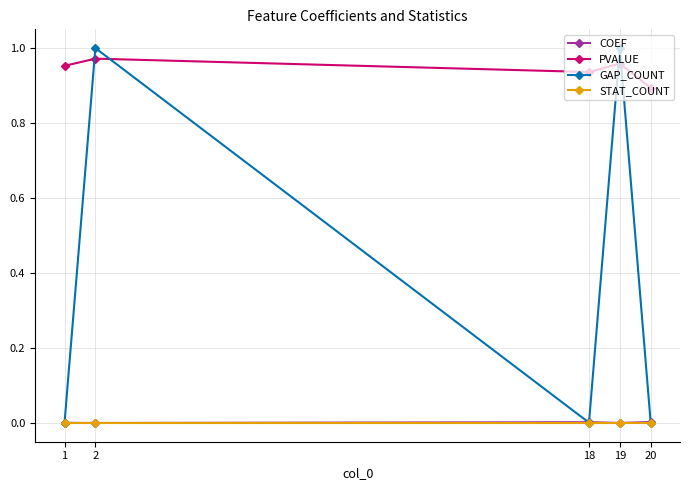

The PVALUE series shows 1.0 at 19. True or false?

True